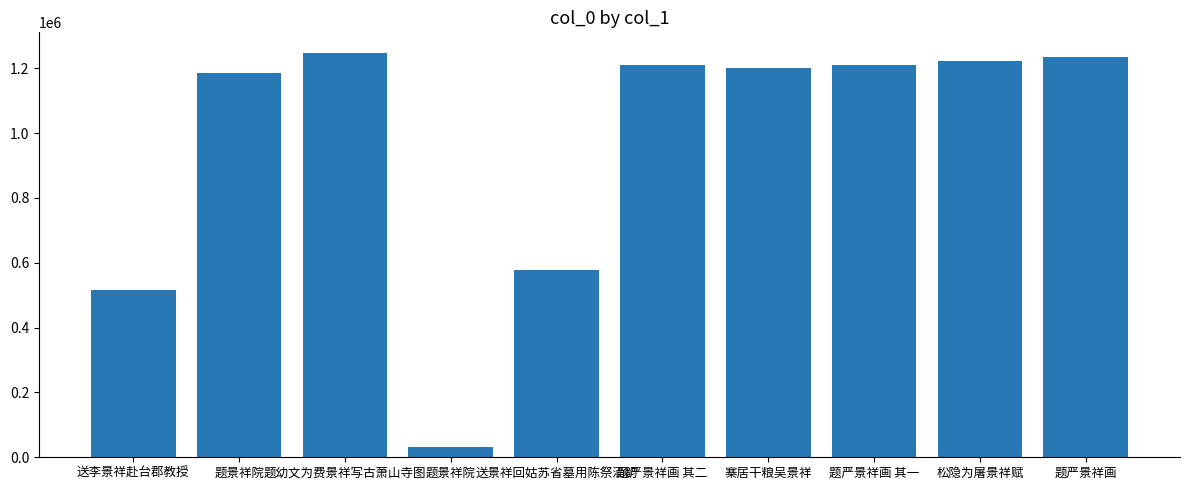

Reading left to right, extract all data points from this chart.

送李景祥赴台郡教授=514819	题景祥院=1185196	题幼文为费景祥写古萧山寺图=1248422	题景祥院=32719	送景祥回姑苏省墓用陈祭酒韵=577656	题严景祥画 其二=1209335	寨居干粮吴景祥=1200672	题严景祥画 其一=1209334	松隐为屠景祥赋=1221506	题严景祥画=1236002